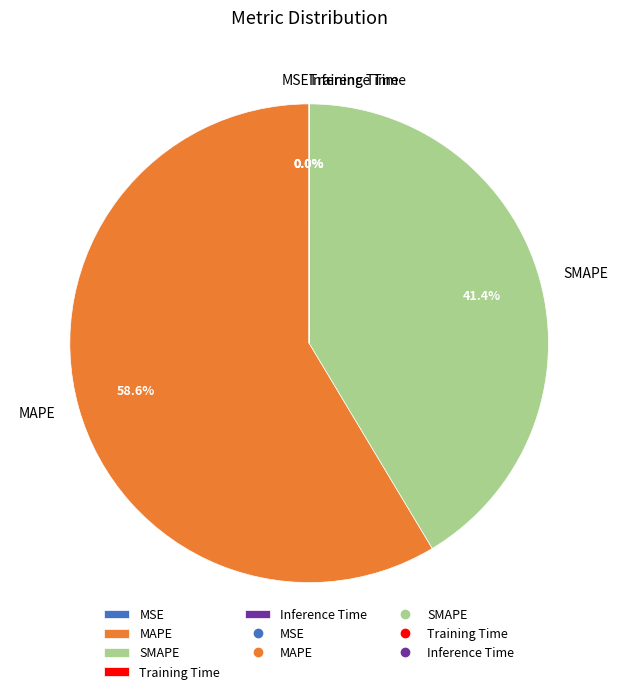

Do SMAPE and MAPE together represent more than half of the pie?

Yes